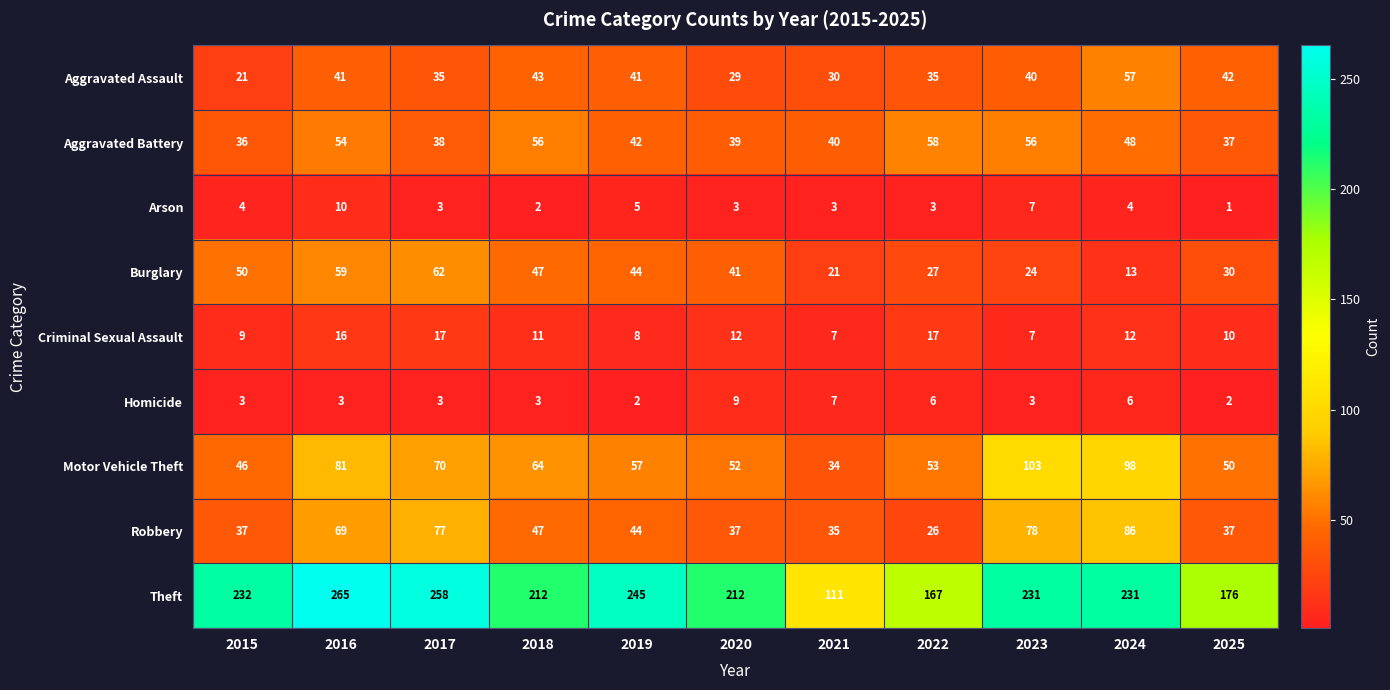

At how many categories does at least one series exceed 201?

8